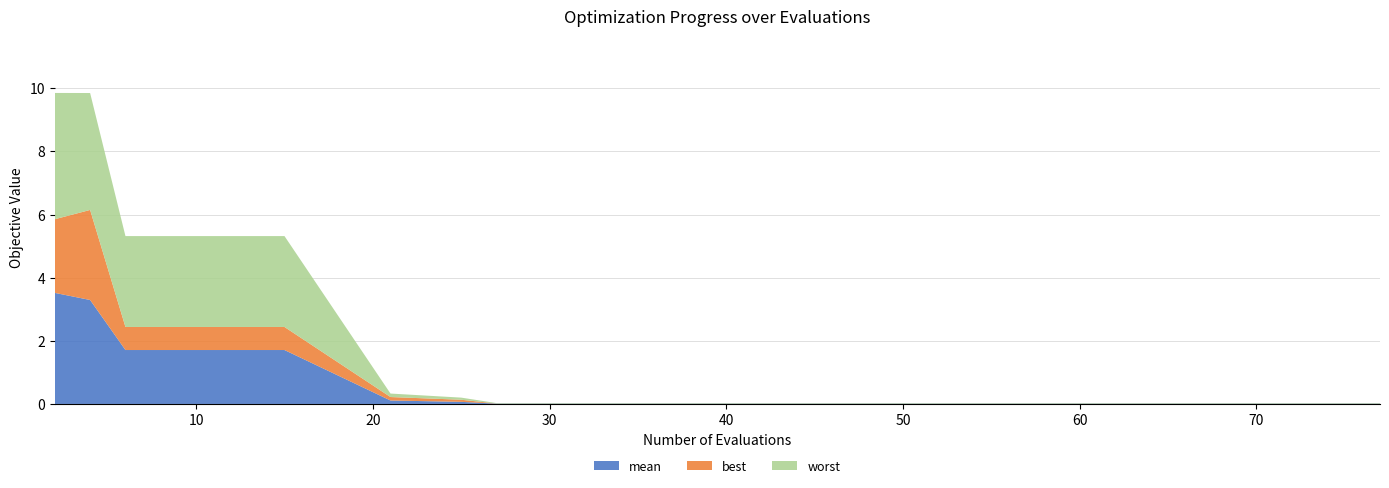

Reading left to right, what are all the values shown in this chart?

mean: 2=3.5	4=3.3	6=1.7	10=1.7	15=1.7	21=0.1	25=0.1	27=0.0	35=0.0	44=0.0	52=0.0	59=0.0	67=0.0	75=0.0	77=0.0
best: 2=2.3	4=2.9	6=0.7	10=0.7	15=0.7	21=0.1	25=0.1	27=0.0	35=0.0	44=0.0	52=0.0	59=0.0	67=0.0	75=0.0	77=0.0
worst: 2=4.0	4=3.7	6=2.9	10=2.9	15=2.9	21=0.1	25=0.1	27=0.0	35=0.0	44=0.0	52=0.0	59=0.0	67=0.0	75=0.0	77=0.0